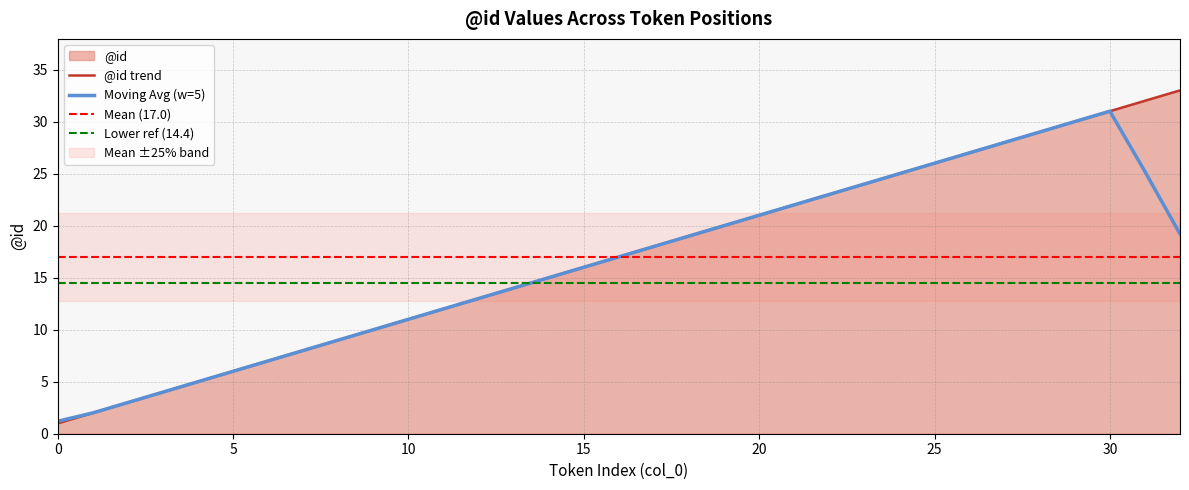

True or false: the data has more than 2 interior local peaks.

False